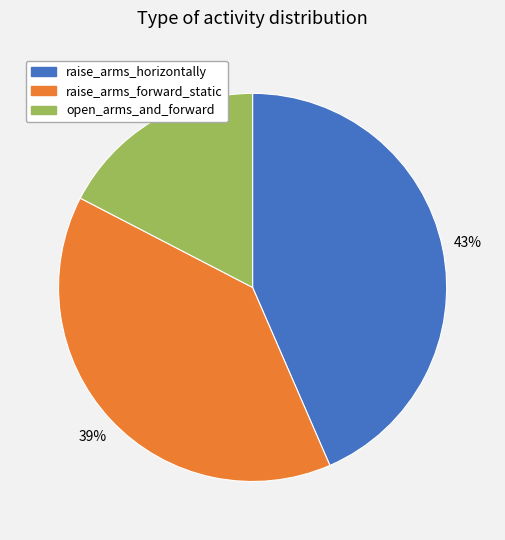

Is there any slice that represents more than half of the pie?

No